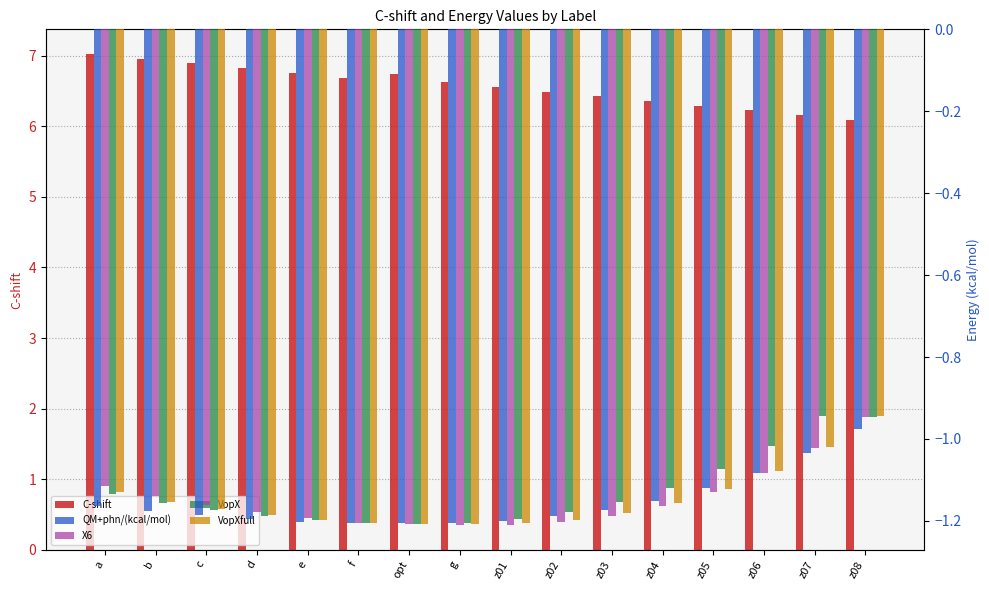

The VopX series shows -1.2 at g. True or false?

True